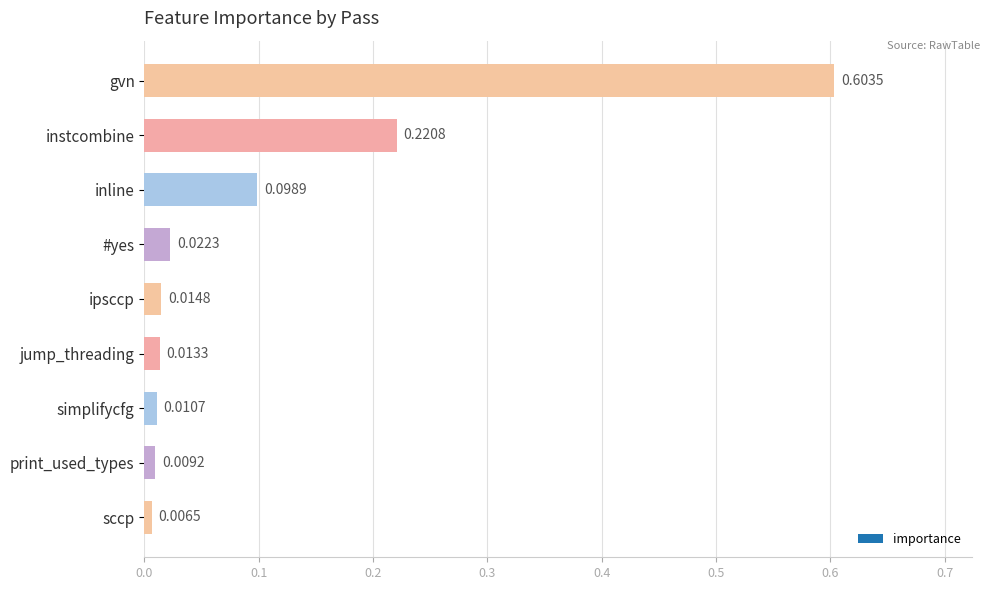

List the labels in order of value, largest first.

gvn, instcombine, inline, #yes, ipsccp, jump_threading, simplifycfg, print_used_types, sccp